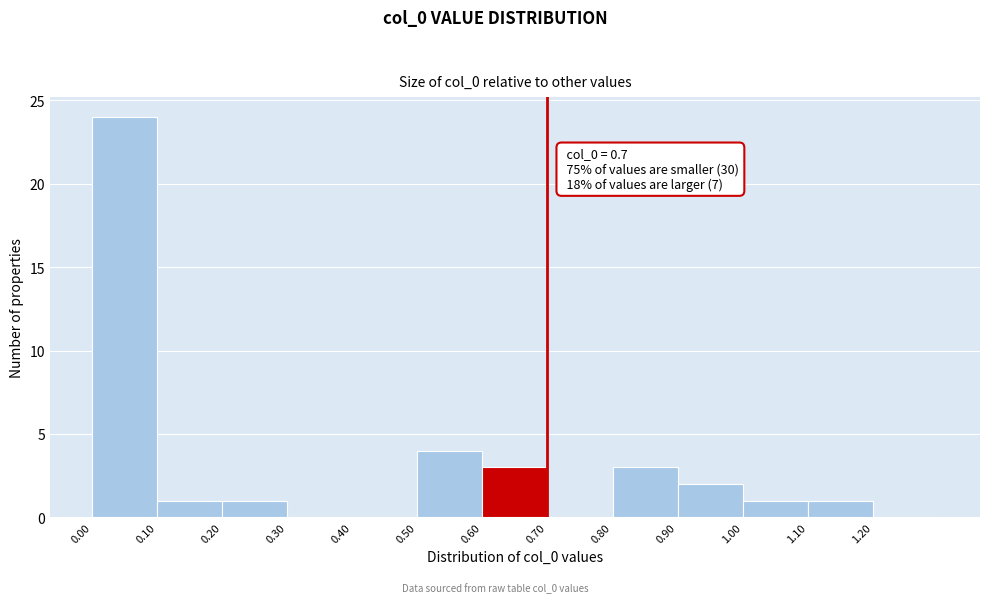

Which range on the x-axis has the tallest bar?

0.0 to 0.1